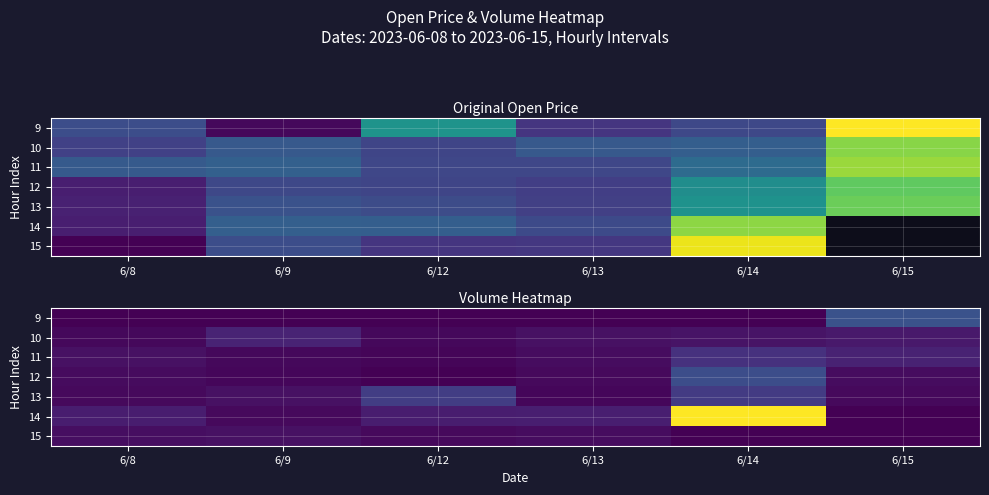

What is the difference between the highest and lowest values at 6/8?

8284